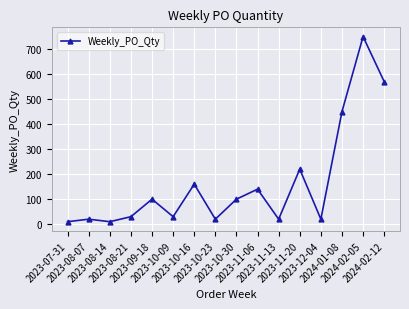

Is this an area chart (filled region under the line)?

No